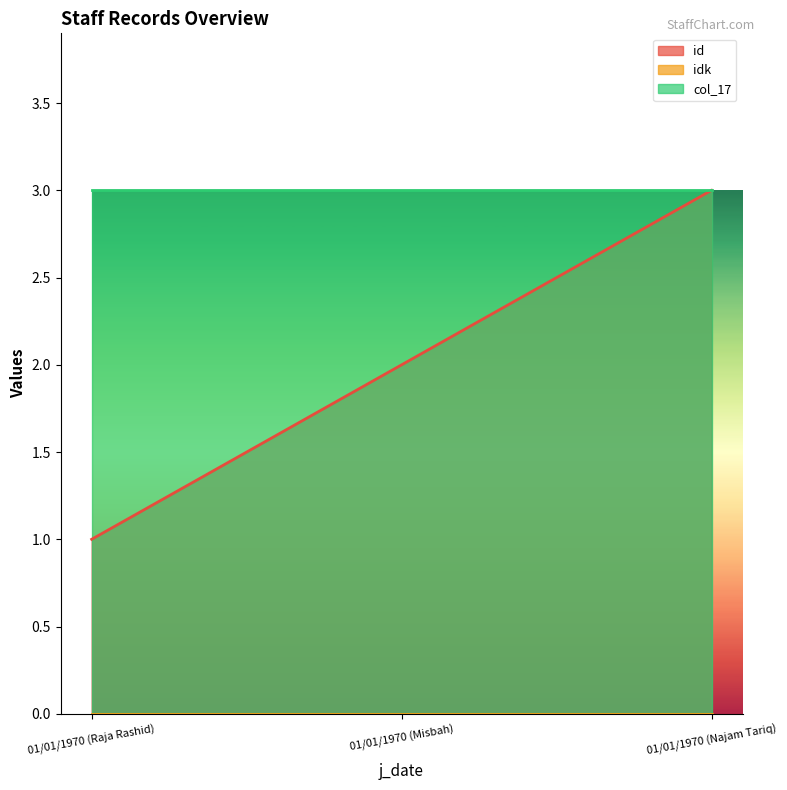

What position from the left is 01/01/1970 (Misbah)?

2